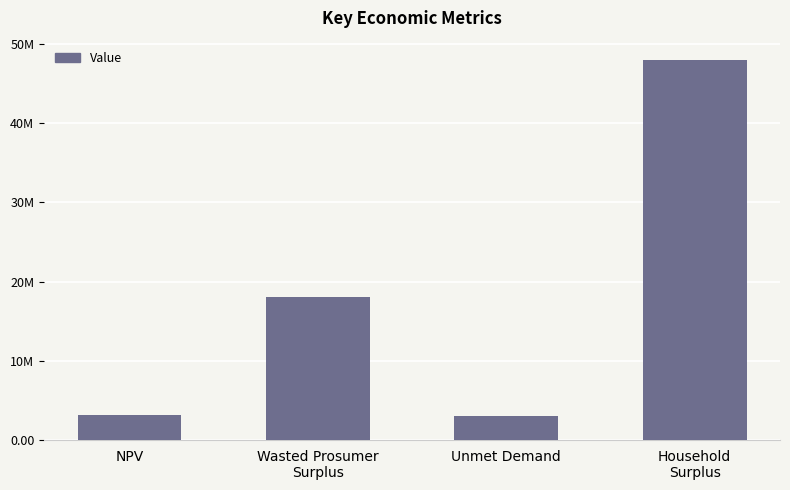

Does the chart contain any negative values?

No